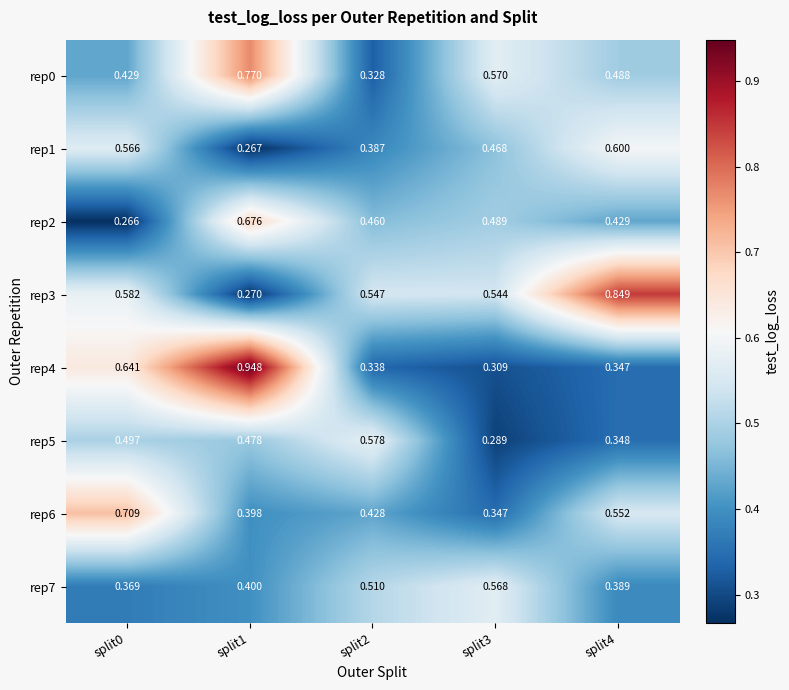

What is the total value across all series at split2?

3.6